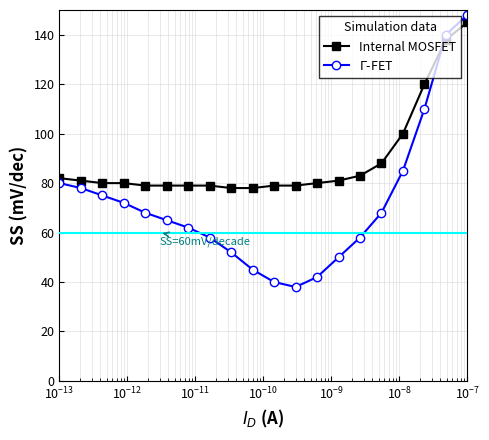

What is the difference between the second highest and minimum values in the Internal MOSFET series?

60